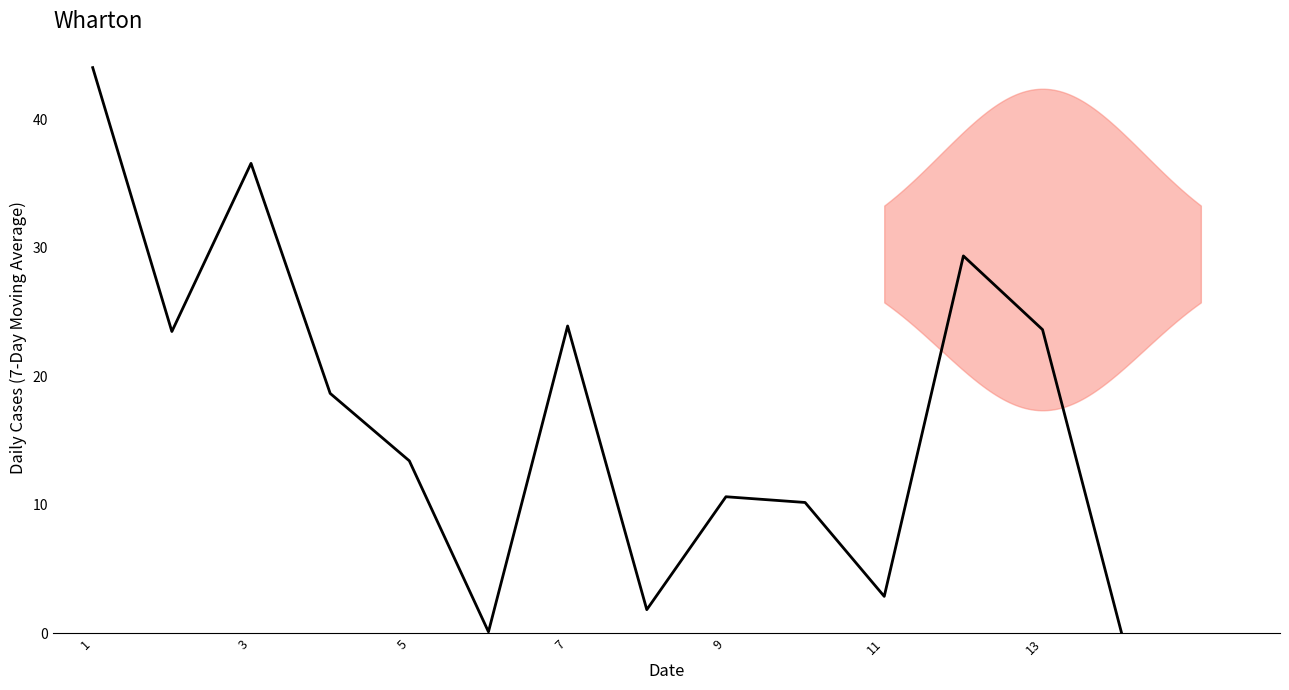

Is this an area chart (filled region under the line)?

No